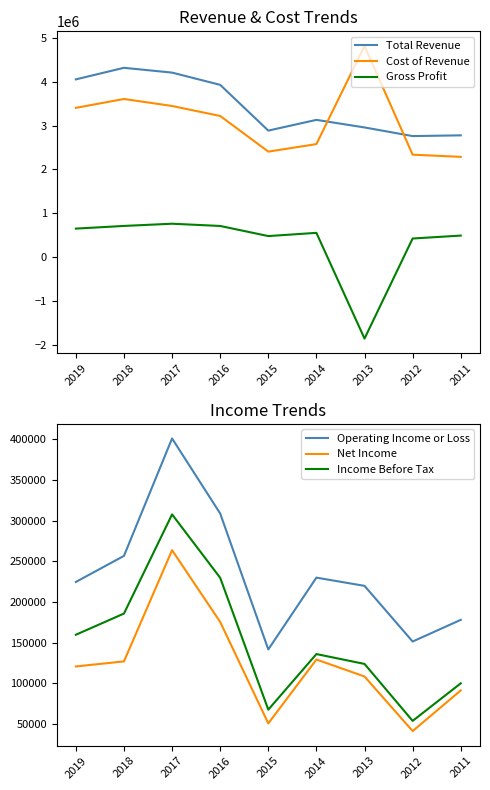

Rank the categories by Net Income value from highest to lowest.

2017, 2016, 2014, 2018, 2019, 2013, 2011, 2015, 2012